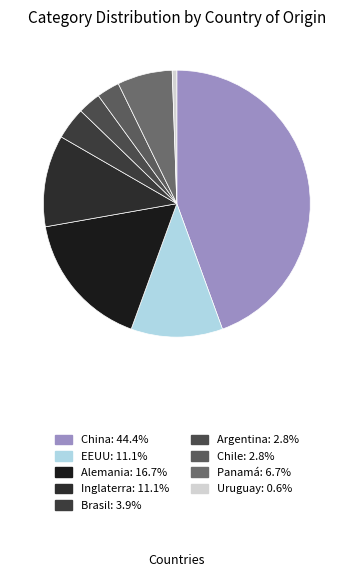

To the nearest percent, what percentage of the pie is Uruguay?

1%